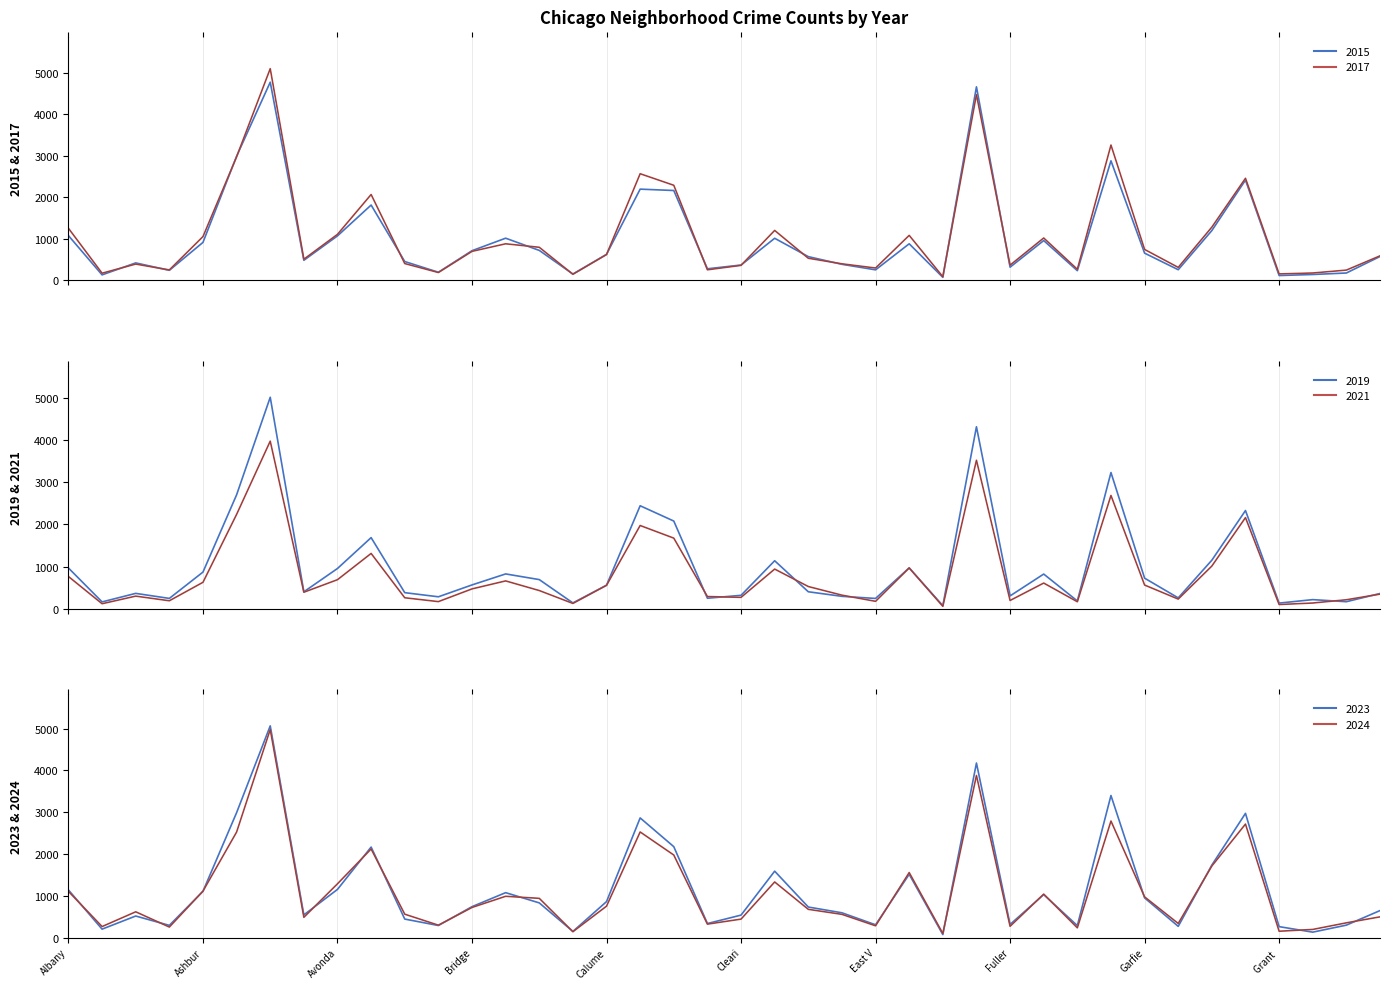

The 2021 (overlay) series shows 395 at 10. True or false?

False